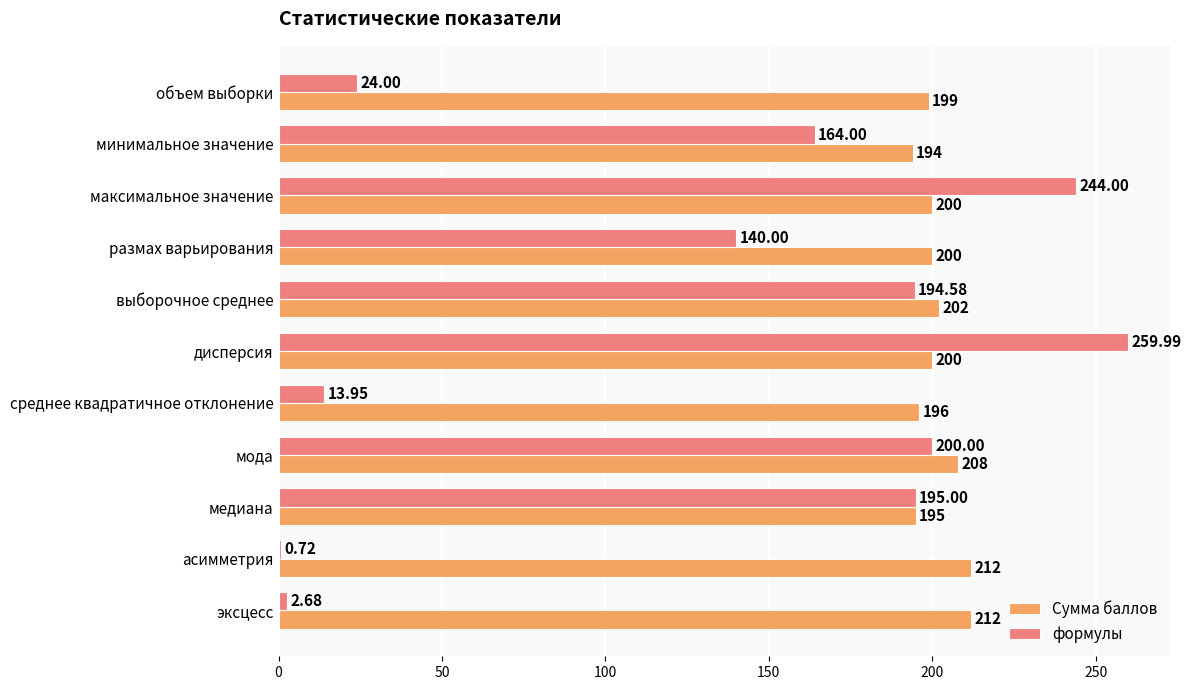

Between максимальное значение and среднее квадратичное отклонение, which series saw the biggest shift?

формулы